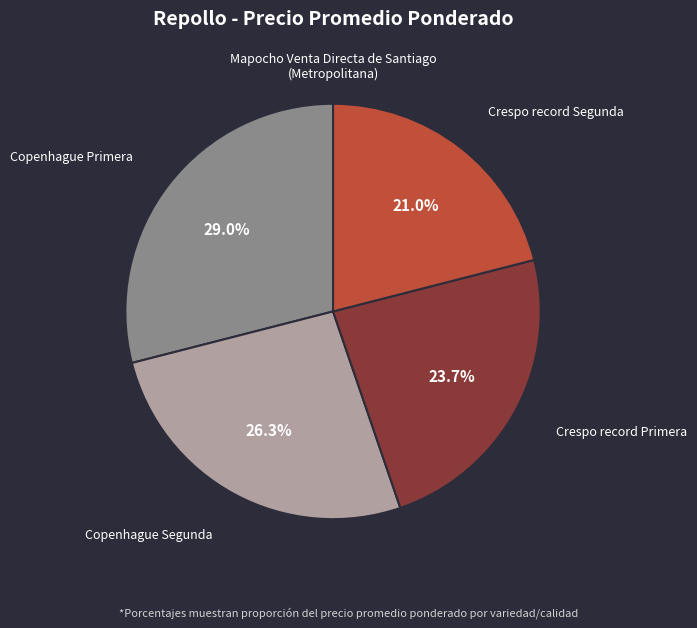

The Copenhague Segunda slice represents 26% of the pie. True or false?

True